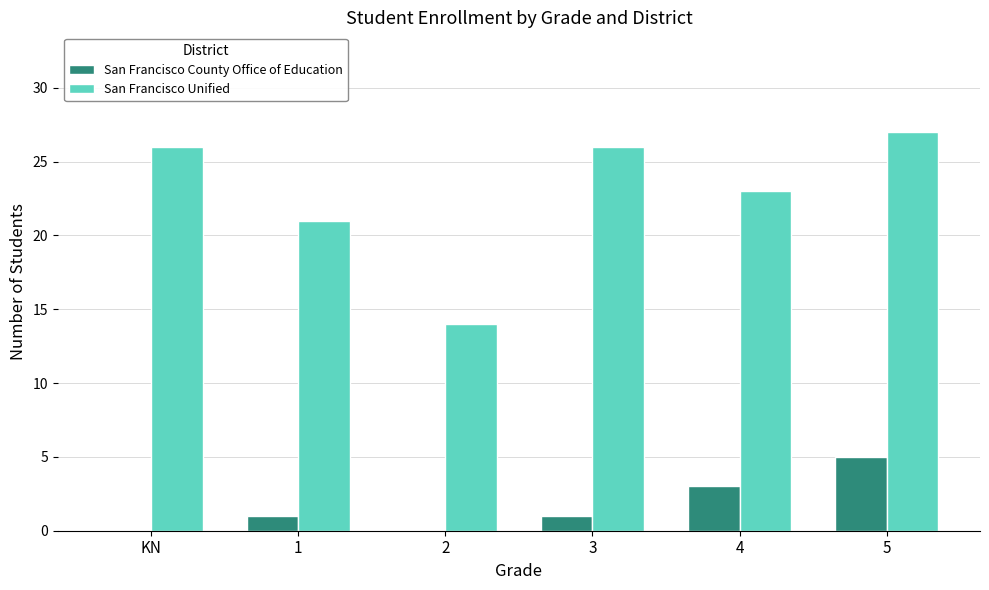

The San Francisco County Office of Education series shows 8 at 5. True or false?

False